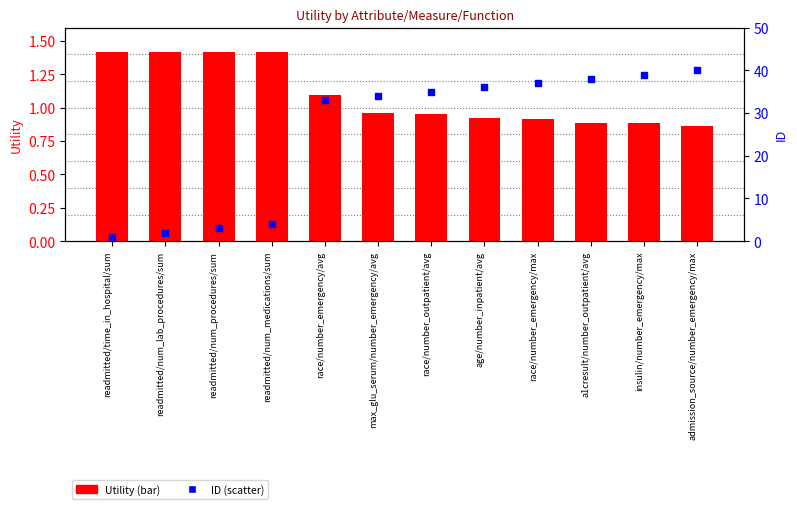

Which series has the widest spread of Y values?

ID